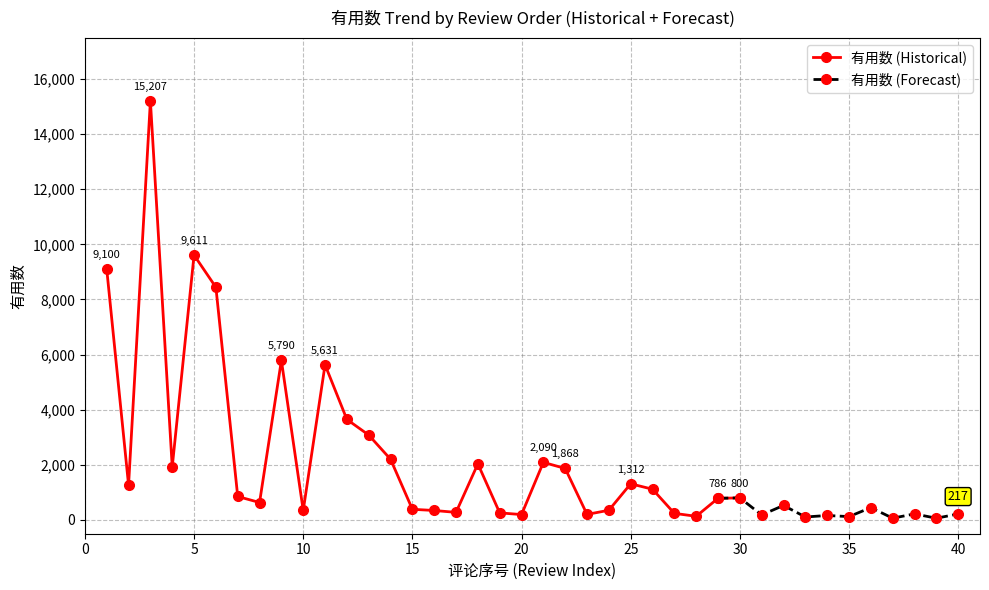

Reading left to right, transcribe all the data shown in this chart.

有用数: 9100	1264	15207	1921	9611	8444	851	633	5790	344	5631	3648	3081	2203	387	343	275	2036	257	195	2090	1868	201	352	1312	1115	239	132	786	800	182	526	107	162	121	448	64	219	63	217
col_0: 1	2	3	4	5	6	7	8	9	10	11	12	13	14	15	16	17	18	19	20	21	22	23	24	25	26	27	28	29	30	31	32	33	34	35	36	37	38	39	40